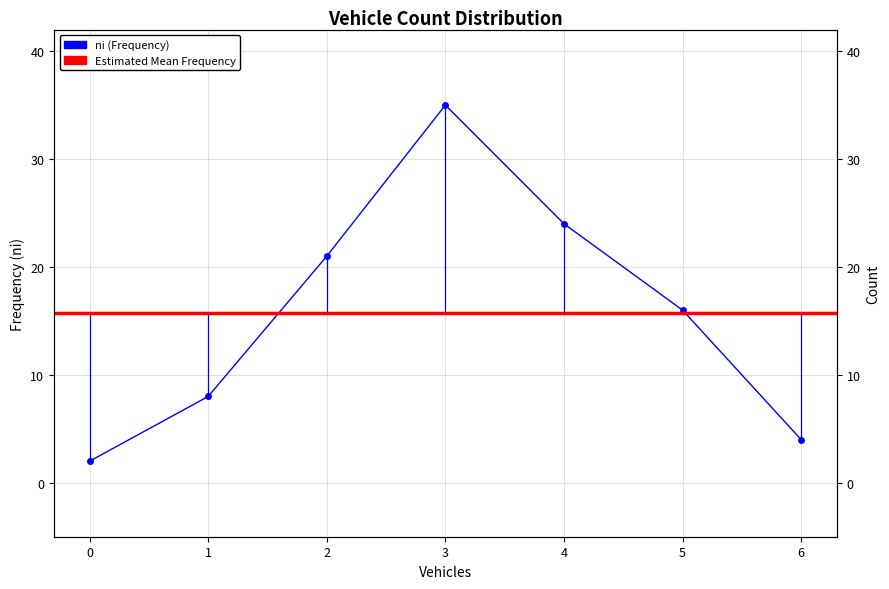

What is the approximate value at 1?

8